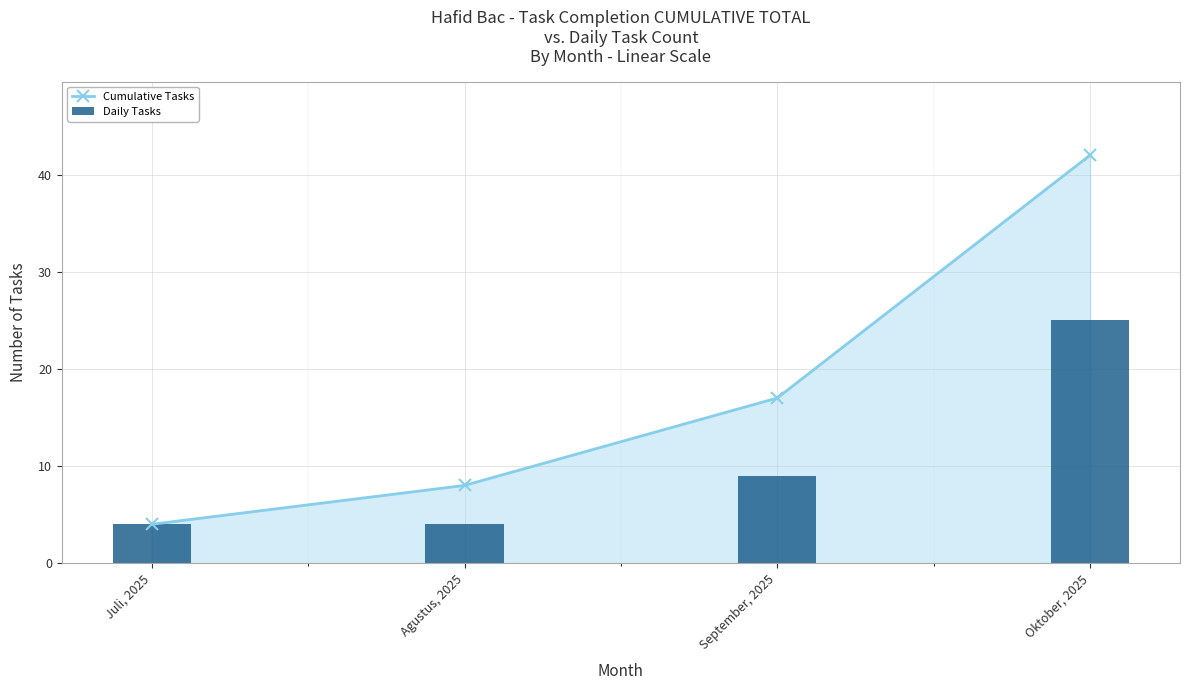

What is the sum of all Cumulative Tasks values?

71